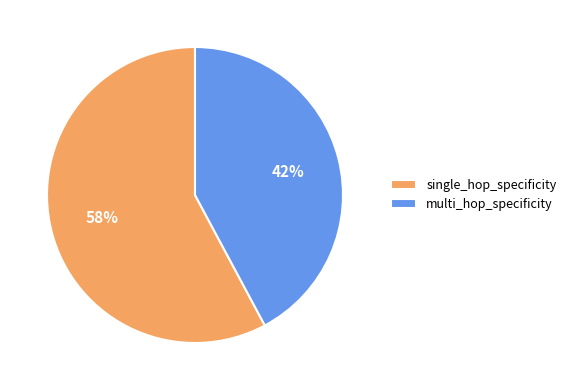

How many segments does this pie chart have?

2